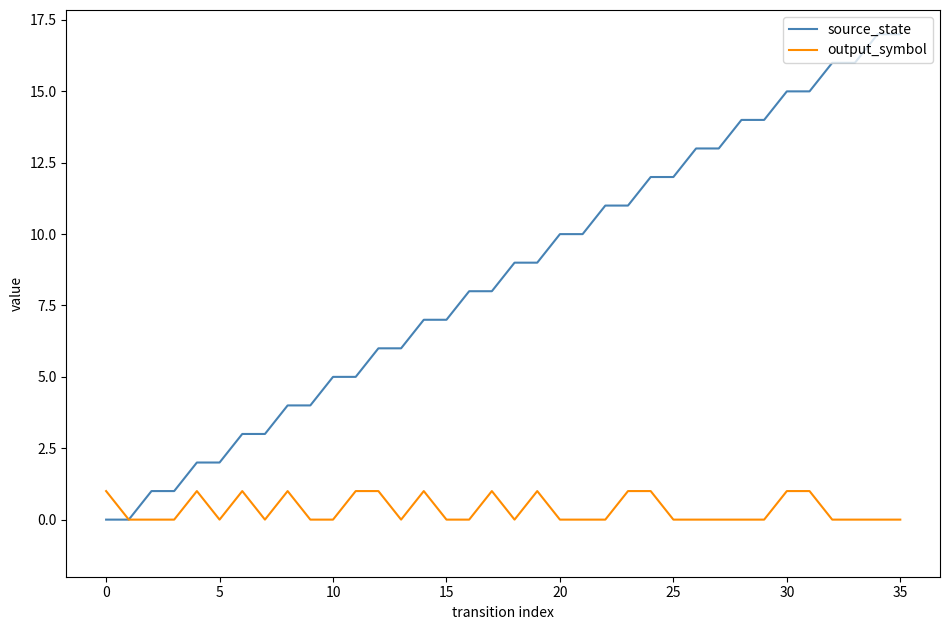

What are all the series names shown in the legend?

source_state, output_symbol